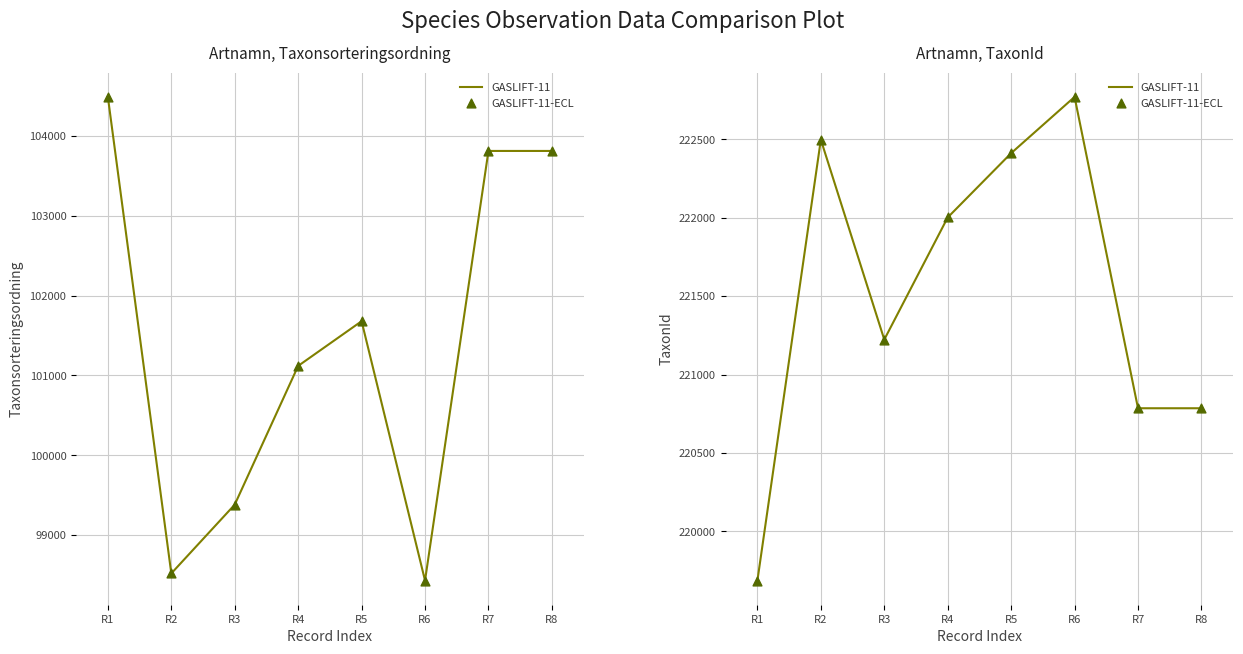

Which series has the largest total across all categories?

GASLIFT-11